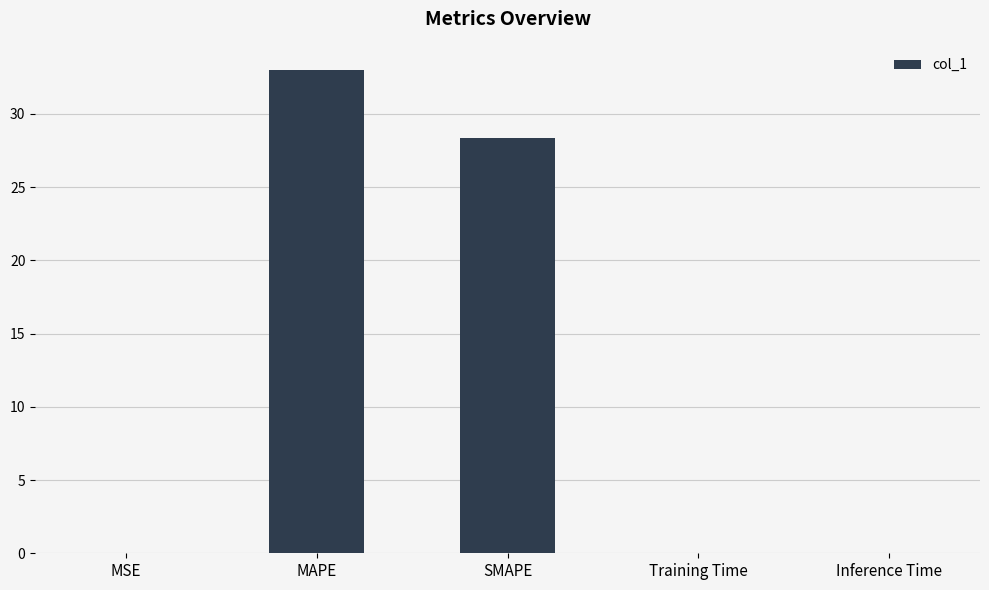

At which category does the chart reach its peak across all series?

MAPE